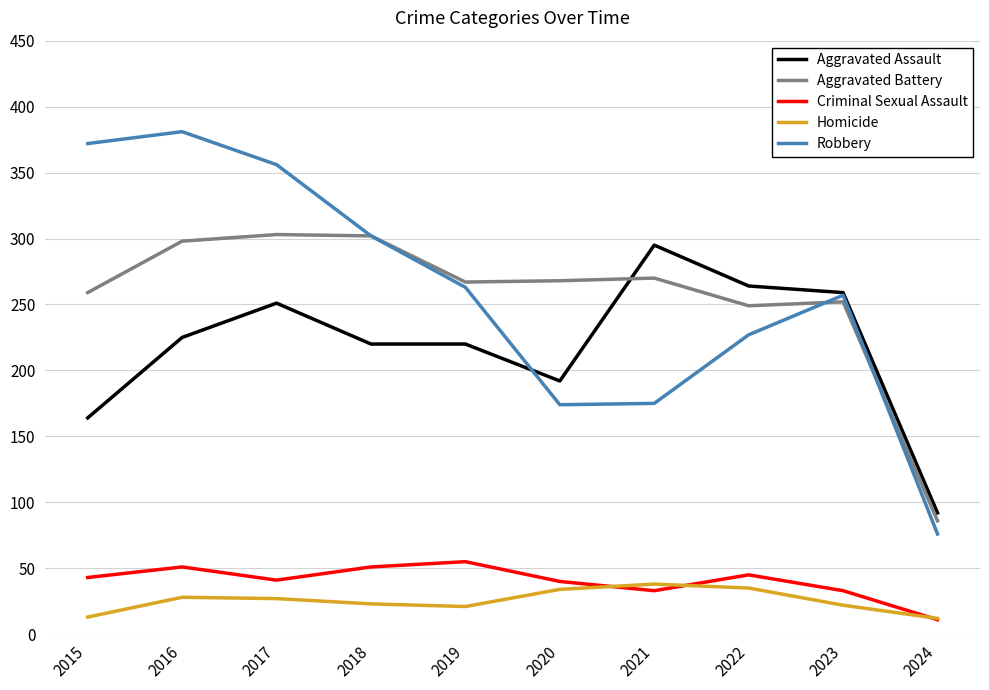

Is the value of Aggravated Assault at 2017 greater than the value of Robbery at 2020?

Yes